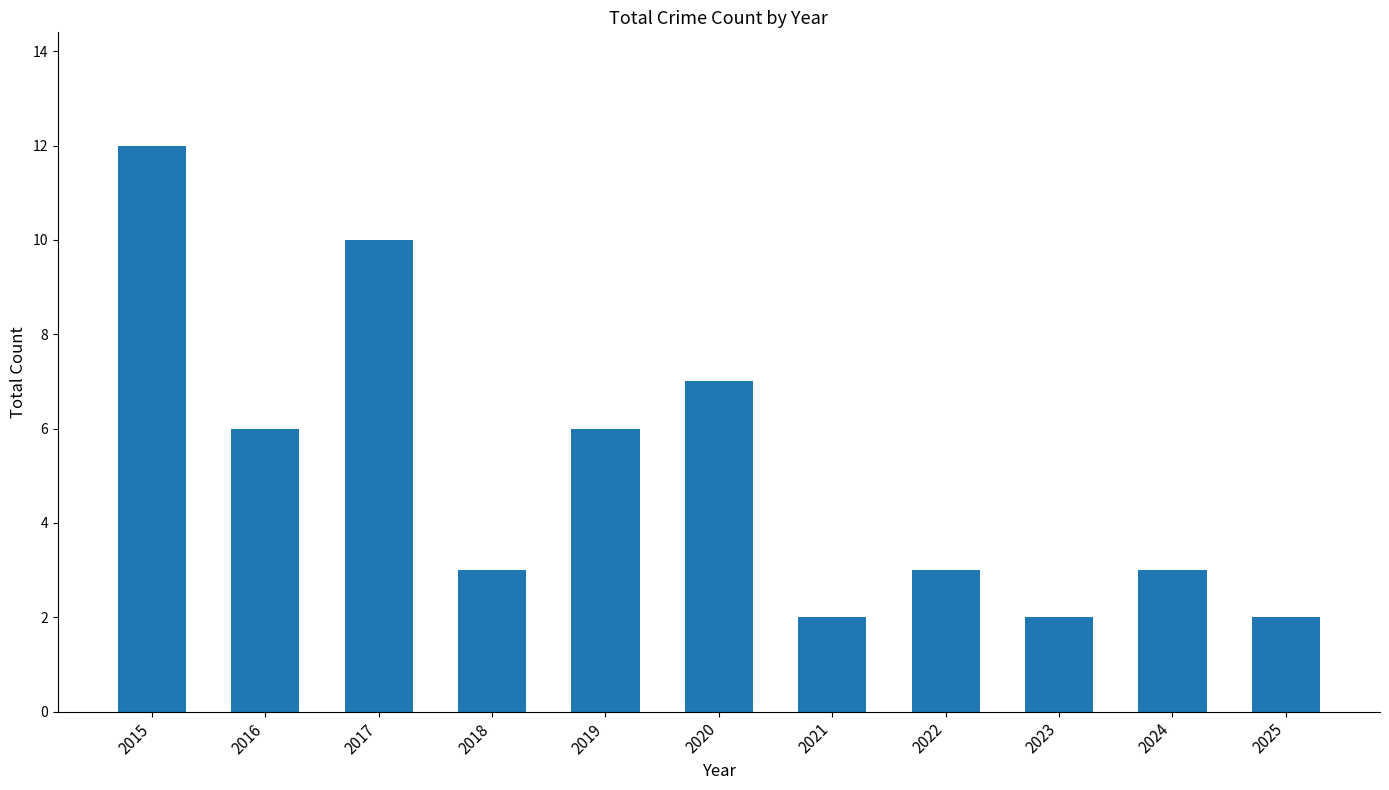

Reading right to left, extract all data points from this chart.

2	3	2	3	2	7	6	3	10	6	12